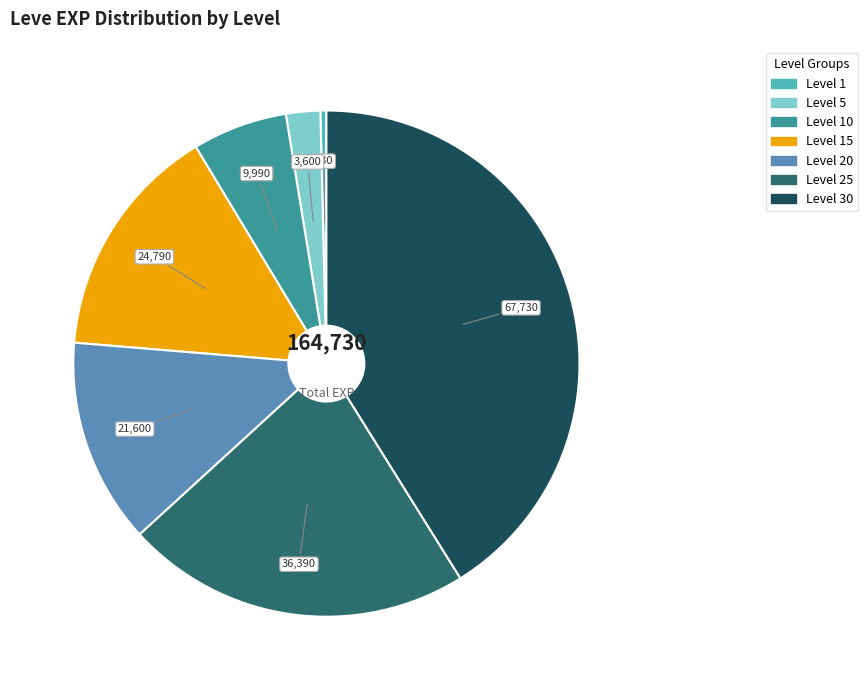

Combined, do Level 1 and Level 20 account for over 50%?

No